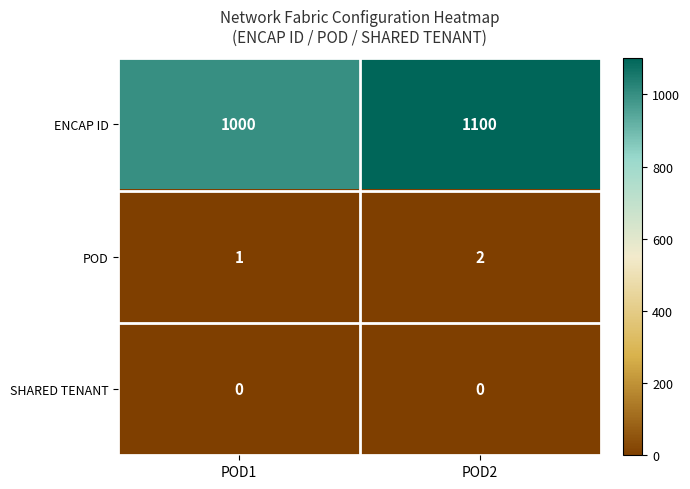

What is the sum of the ENCAP ID values at POD2 and POD1?

2100